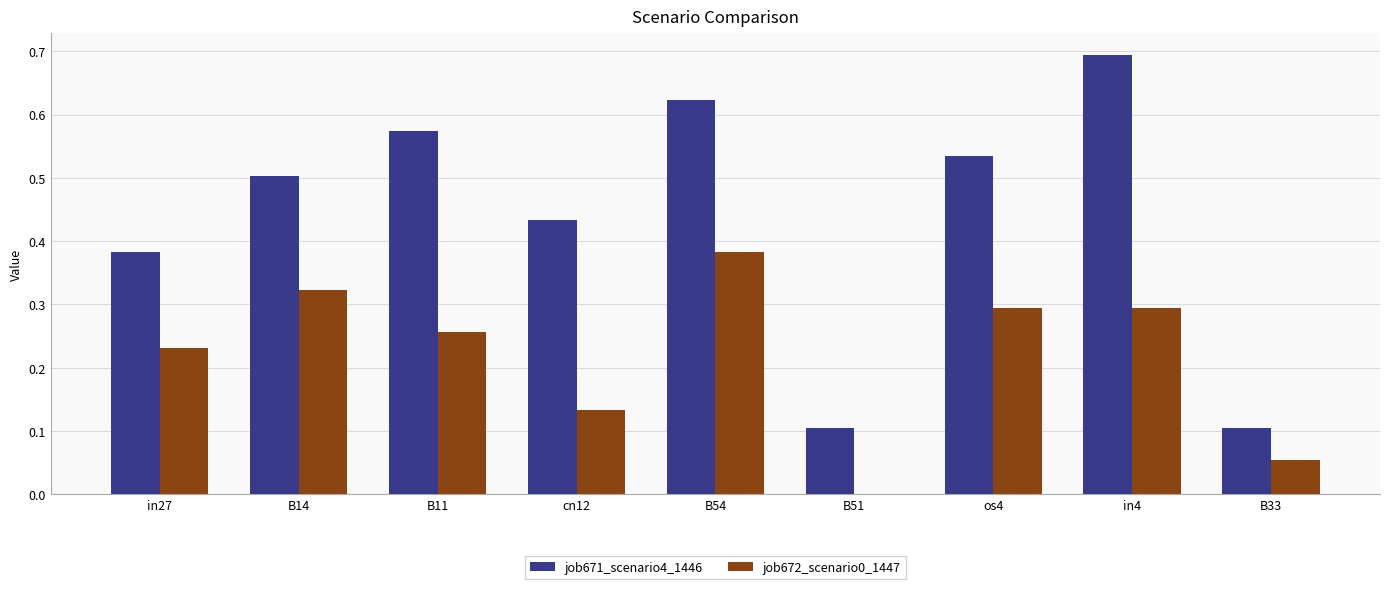

True or false: job671_scenario4_1446 has a value of 0.4 at in4.

False